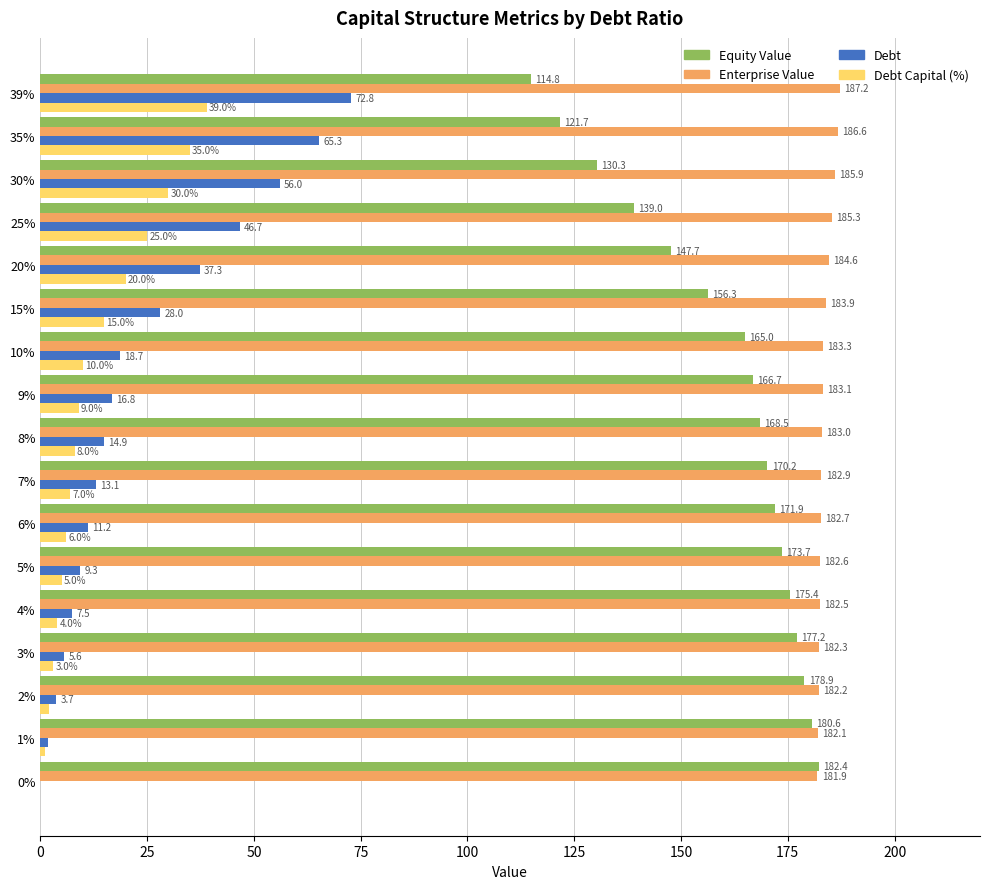

At which category is the sum across all series the highest?

39%